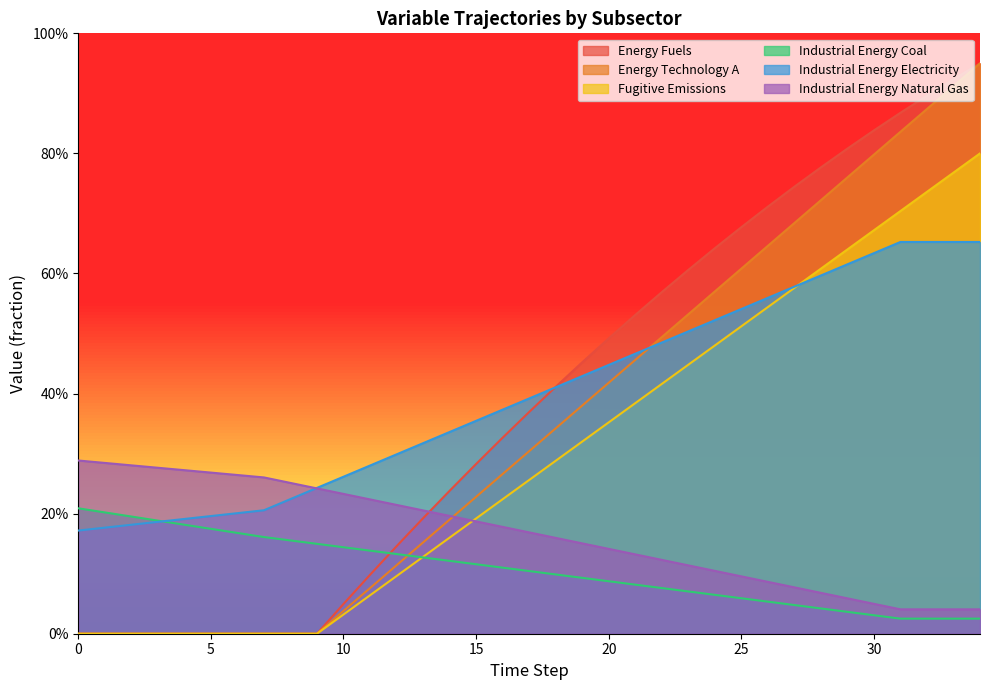

What is the average value of the Energy Fuels series?

0.5